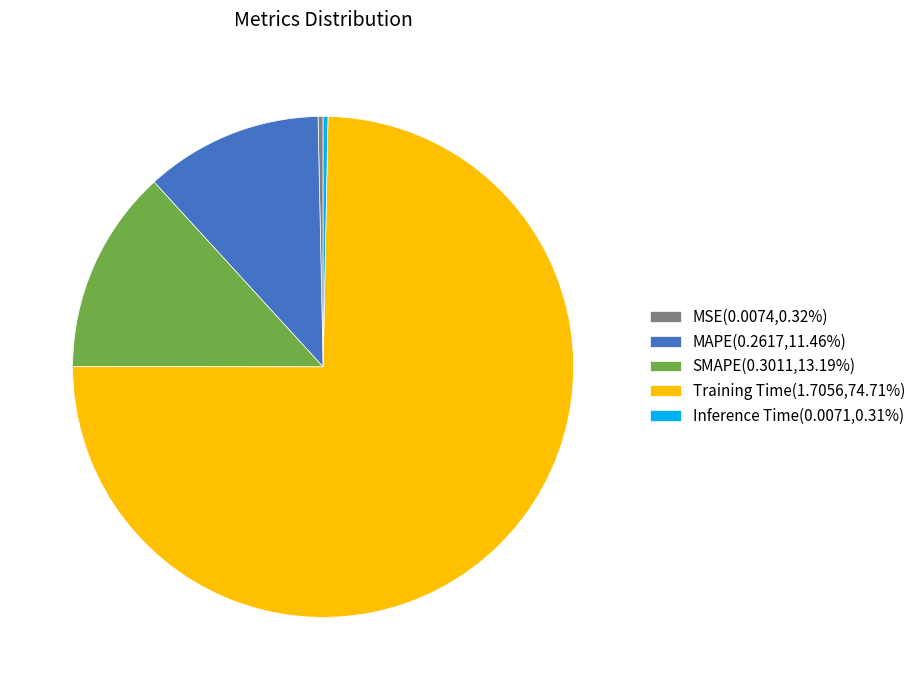

Does Training Time(1.7056,74.71%) account for over 50% of the chart?

Yes